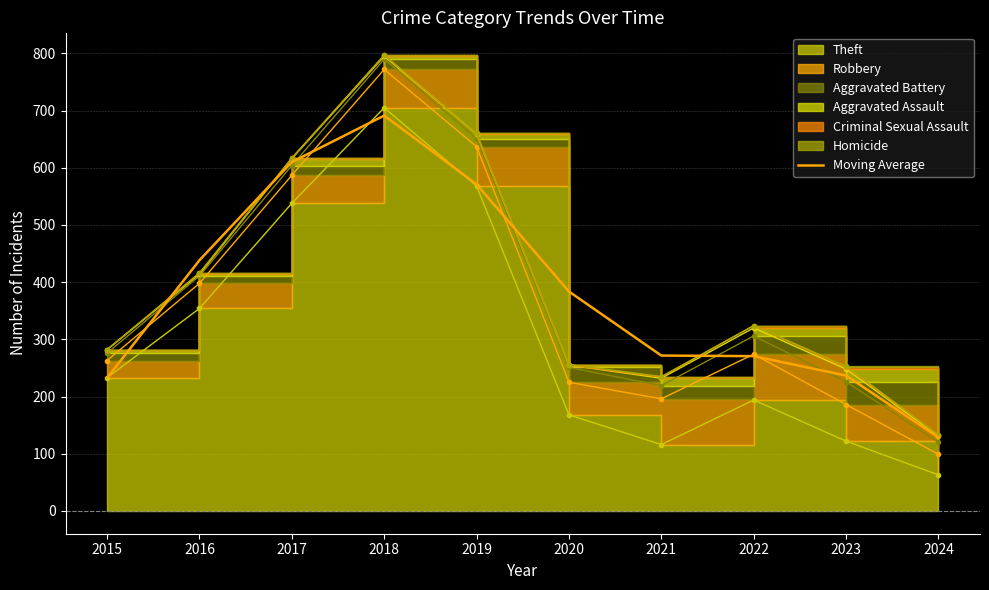

Count the number of categories in the chart.

10